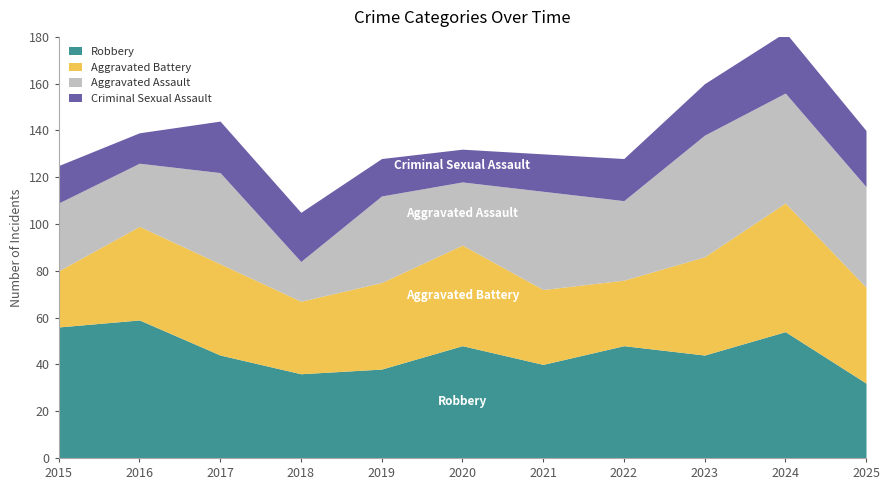

Is it true that Aggravated Battery equals 40 at 2016?

True